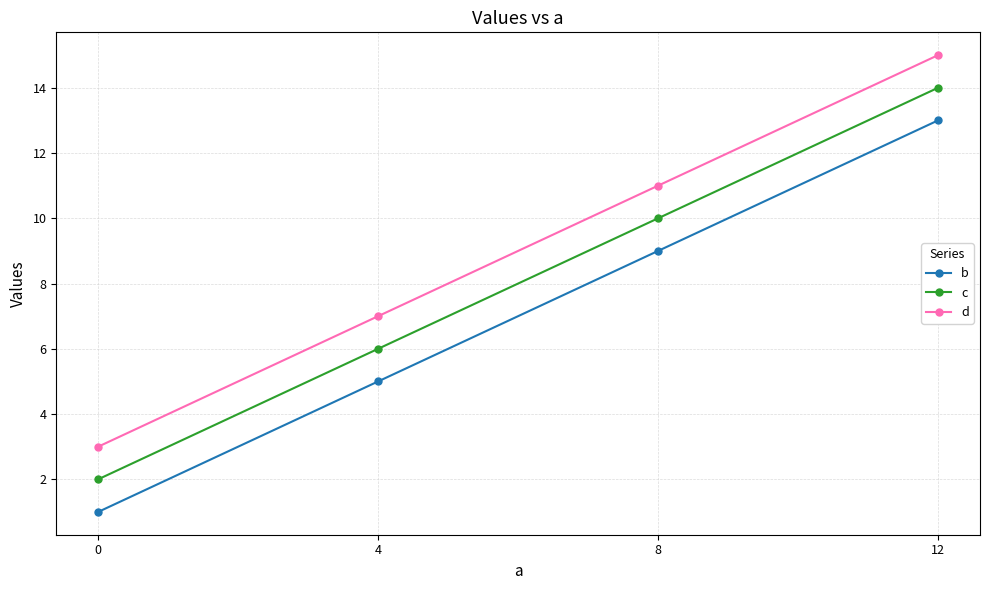

What is the difference between the second highest and minimum values in the c series?

8